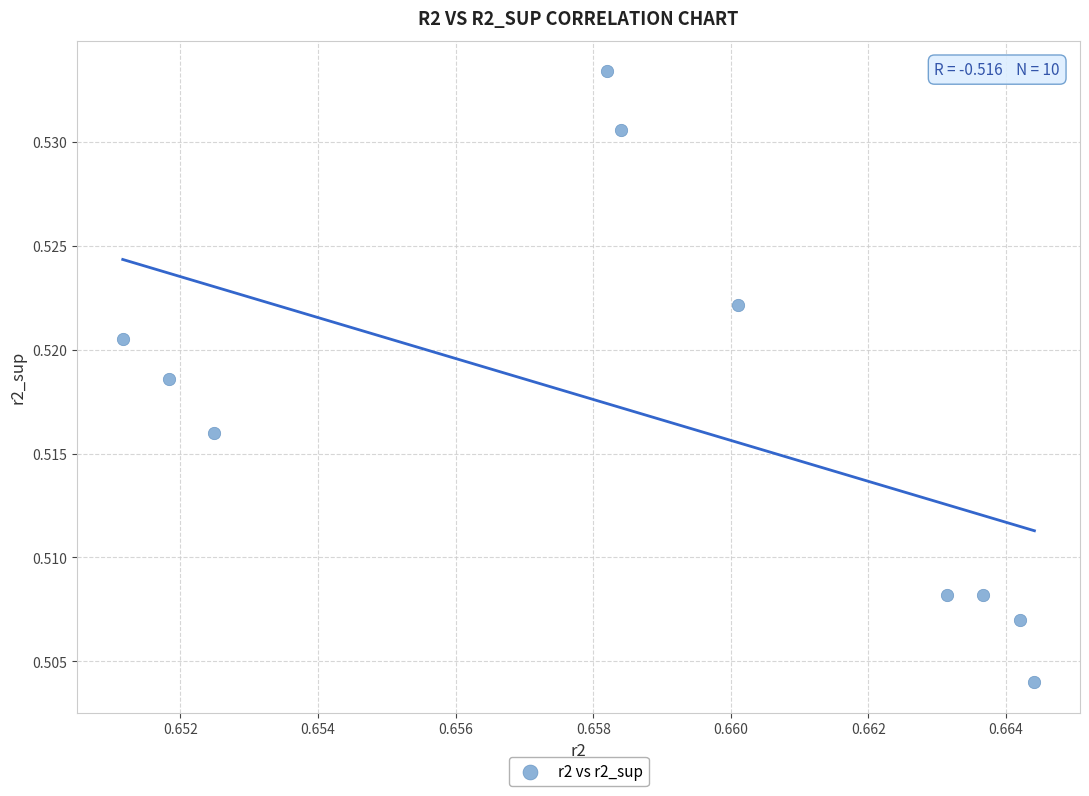

How many points are shown in the scatter plot?

10